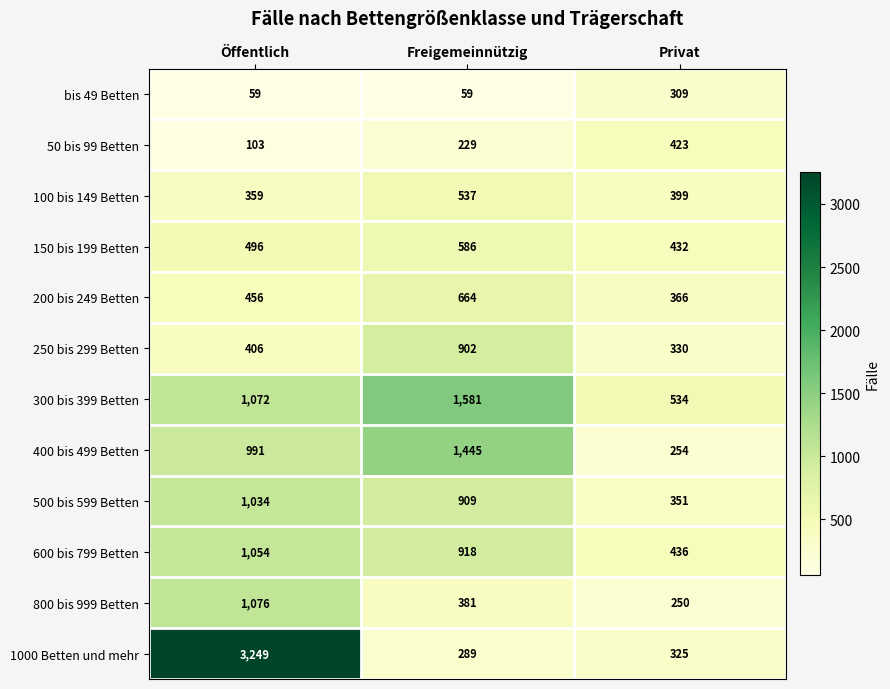

The 200 bis 249 Betten series shows 664 at Freigemeinnützig. True or false?

True